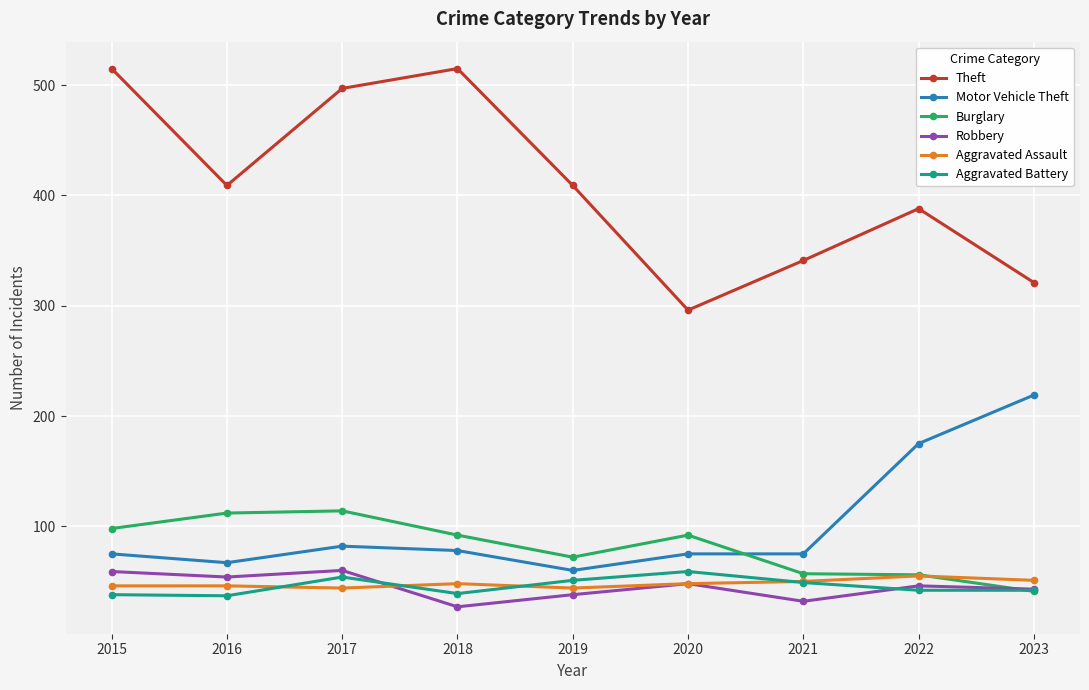

At how many categories does at least one series exceed 44?

9